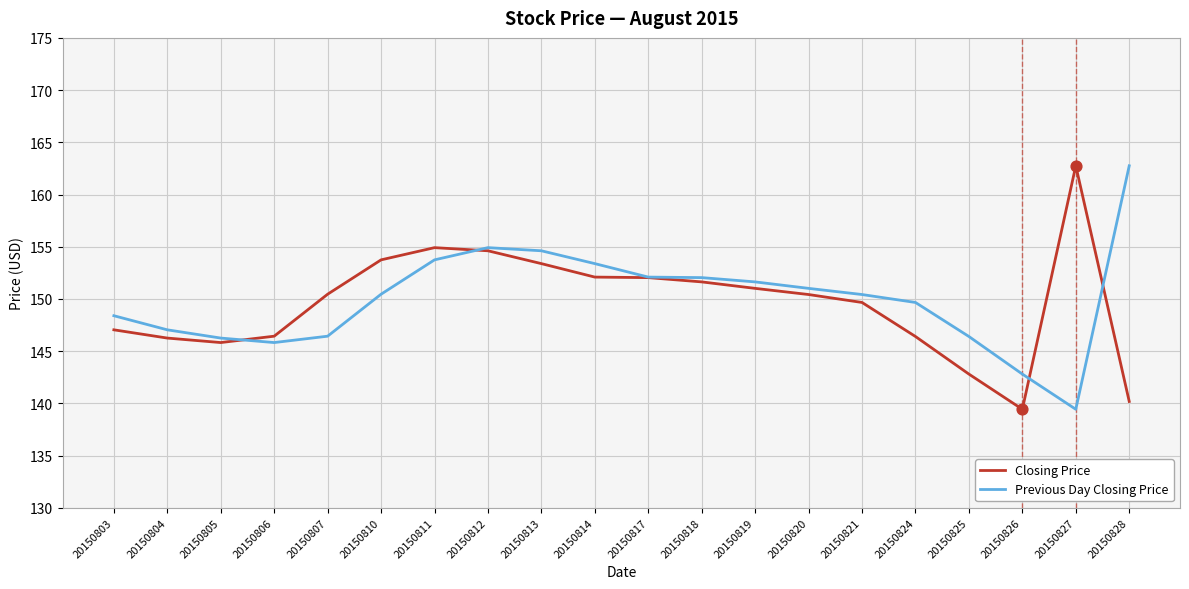

What are all the series names shown in the legend?

Closing Price, Previous Day Closing Price